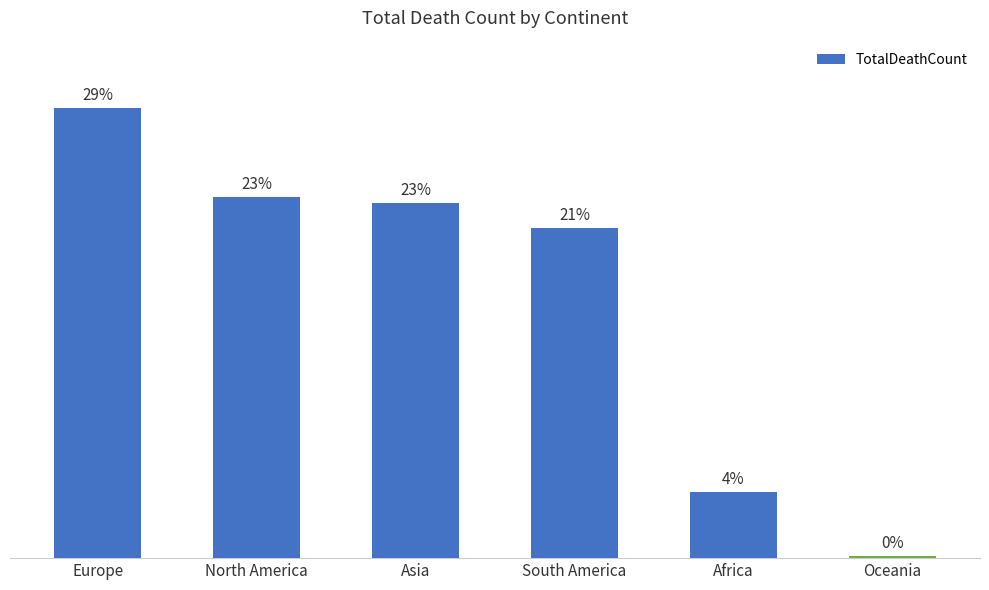

List the labels in order of value, largest first.

Europe, North America, Asia, South America, Africa, Oceania